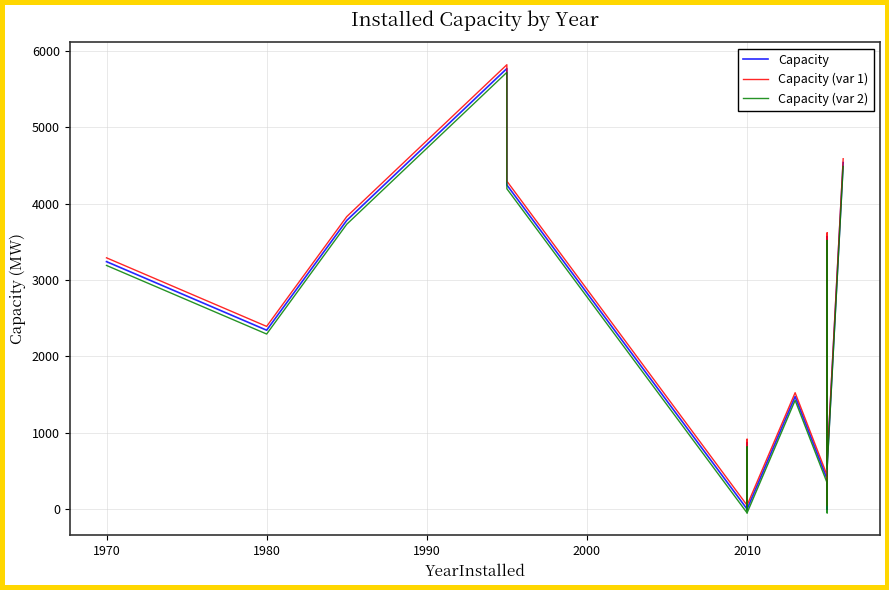

Reading left to right, transcribe all the data shown in this chart.

Capacity: 3241.0	2343.0	3780.0	5769.0	4245.0	1.0	1.0	1.0	1.0	866.0	1.0	1475.0	392.5	1.0	3568.0	578.0	4538.0
Capacity (var 1): 3291.0	2393.0	3830.0	5819.0	4295.0	51.0	51.0	51.0	51.0	916.0	51.0	1525.0	442.5	51.0	3618.0	628.0	4588.0
Capacity (var 2): 3191.0	2293.0	3730.0	5719.0	4195.0	-49.0	-49.0	-49.0	-49.0	816.0	-49.0	1425.0	342.5	-49.0	3518.0	528.0	4488.0